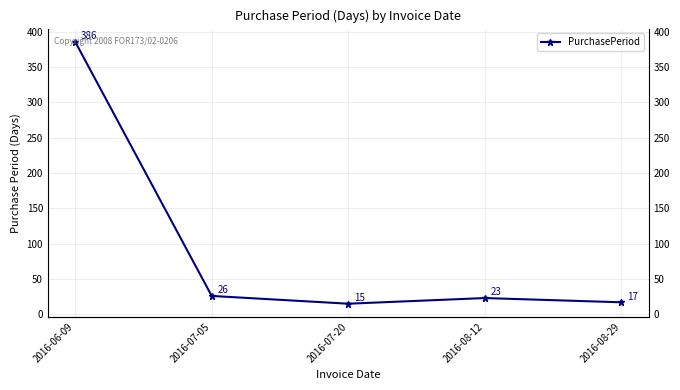

What is the label of the 1st point from the left?

2016-06-09